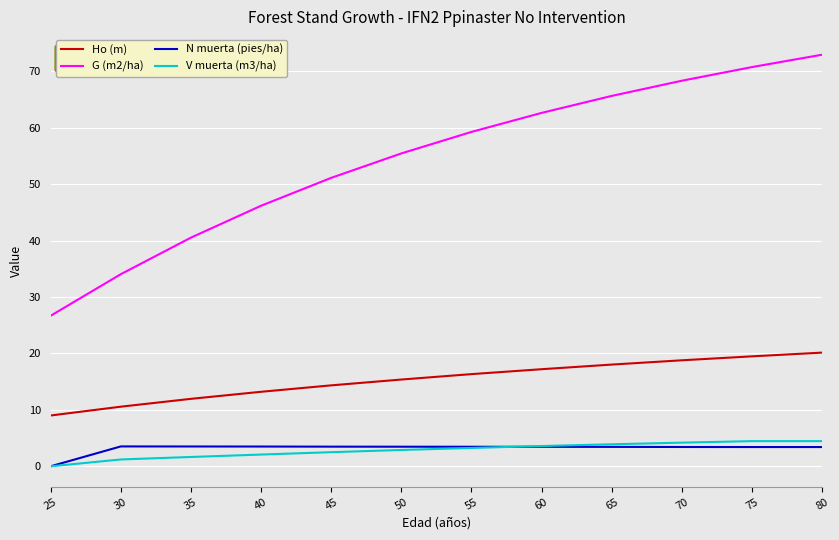

What is the average value of the G (m2/ha) series?

54.4